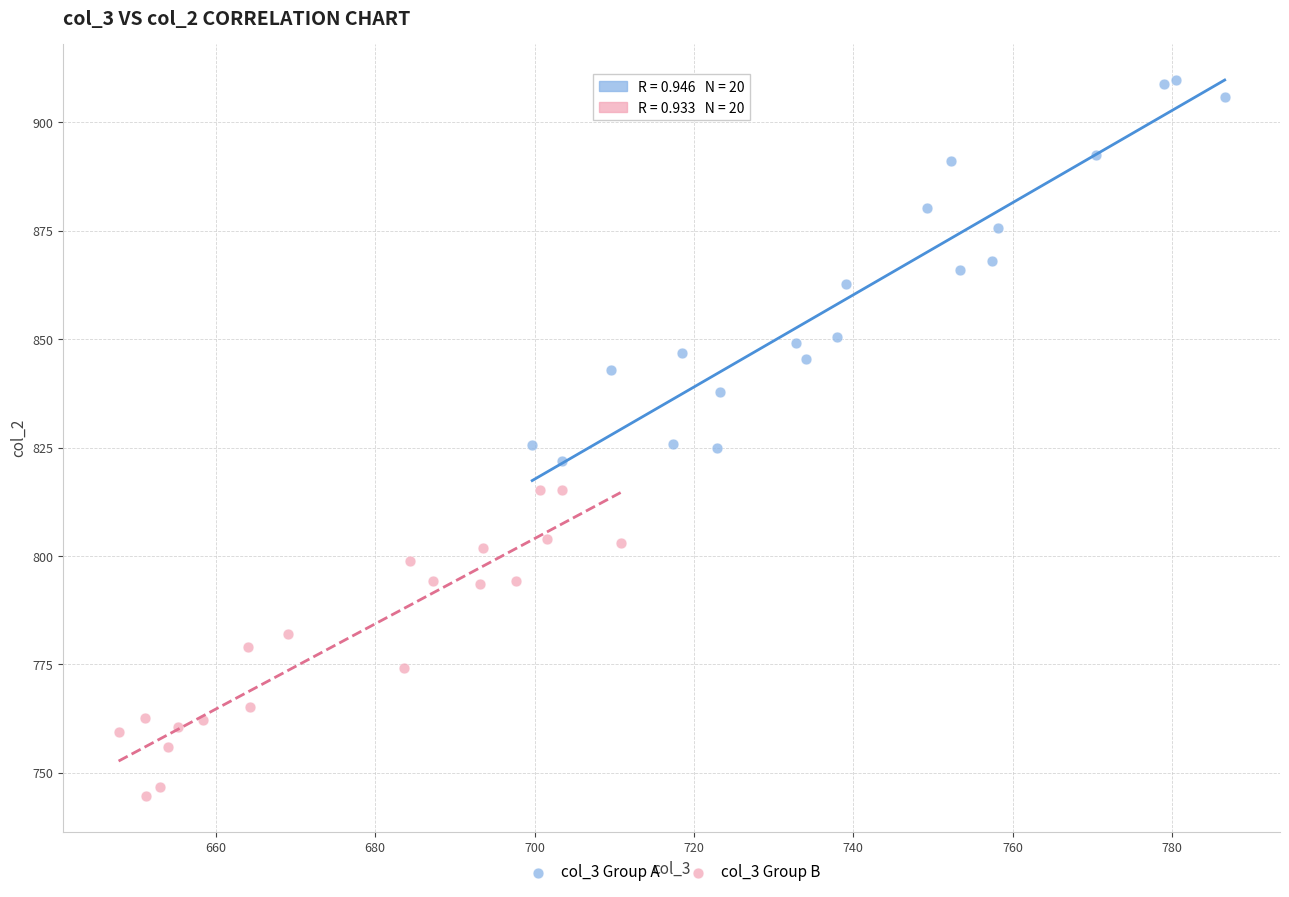

Which series has the widest spread of Y values?

col_3 Group A